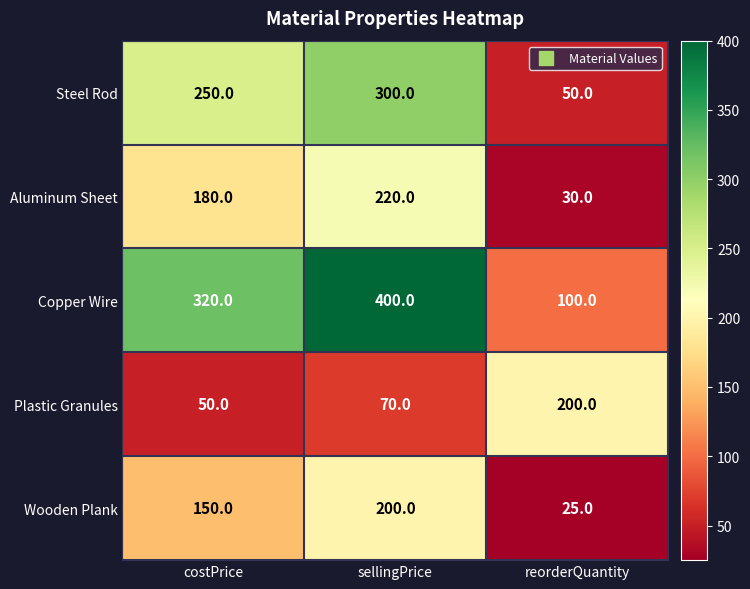

Reading left to right, transcribe all the data shown in this chart.

Steel Rod: costPrice=250	sellingPrice=300	reorderQuantity=50
Aluminum Sheet: costPrice=180	sellingPrice=220	reorderQuantity=30
Copper Wire: costPrice=320	sellingPrice=400	reorderQuantity=100
Plastic Granules: costPrice=50	sellingPrice=70	reorderQuantity=200
Wooden Plank: costPrice=150	sellingPrice=200	reorderQuantity=25